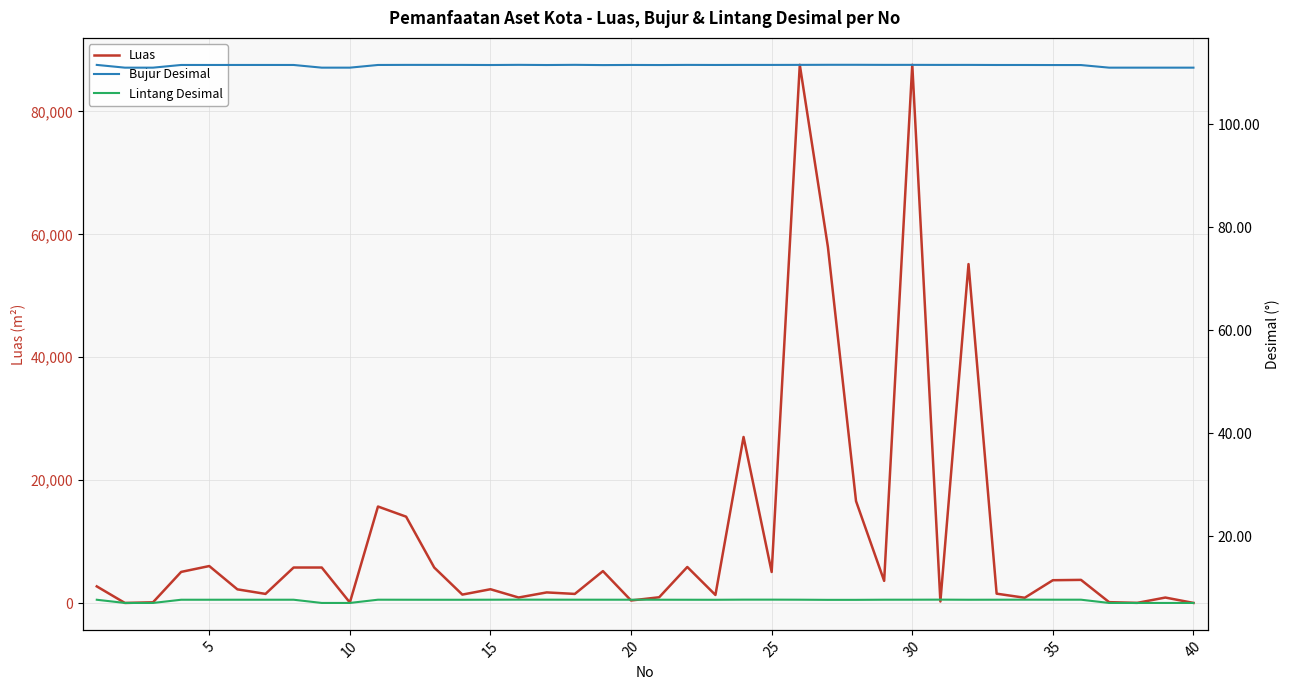

What is the highest value of the Luas series?

87580